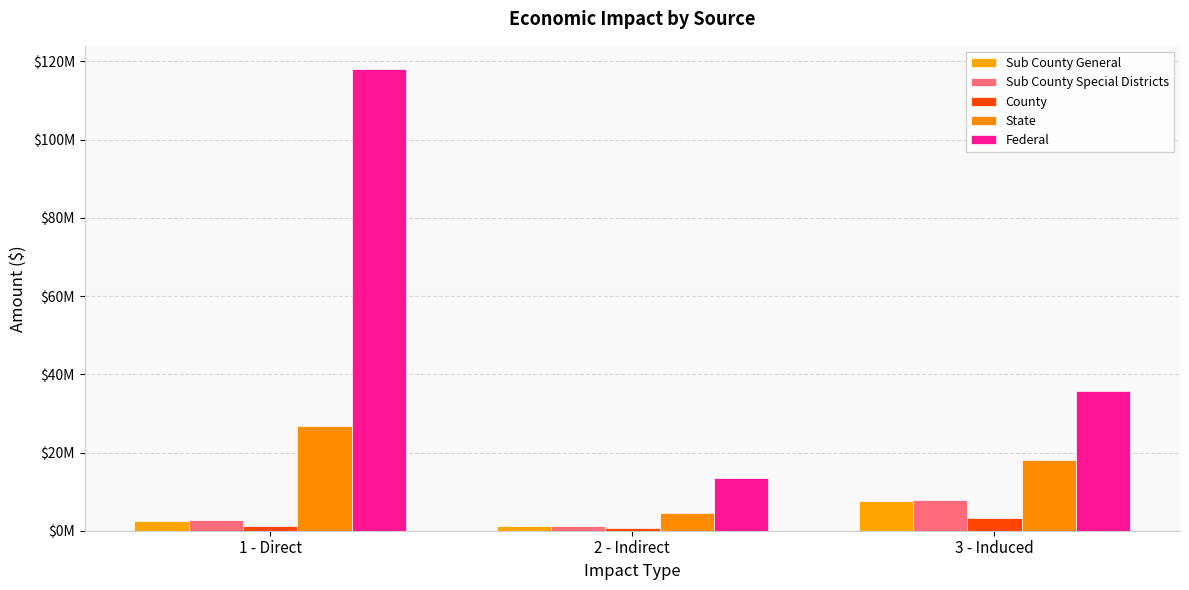

Reading left to right, extract all data points from this chart.

Sub County General: 1 - Direct=2472155.7	2 - Indirect=1268484.2	3 - Induced=7521684.2
Sub County Special Districts: 1 - Direct=2629967.7	2 - Indirect=1319643.7	3 - Induced=7789754.2
County: 1 - Direct=1134971.7	2 - Indirect=568975.5	3 - Induced=3357801.7
State: 1 - Direct=26907185.0	2 - Indirect=4409512.1	3 - Induced=18074870.4
Federal: 1 - Direct=118097186.5	2 - Indirect=13499427.6	3 - Induced=35737367.4